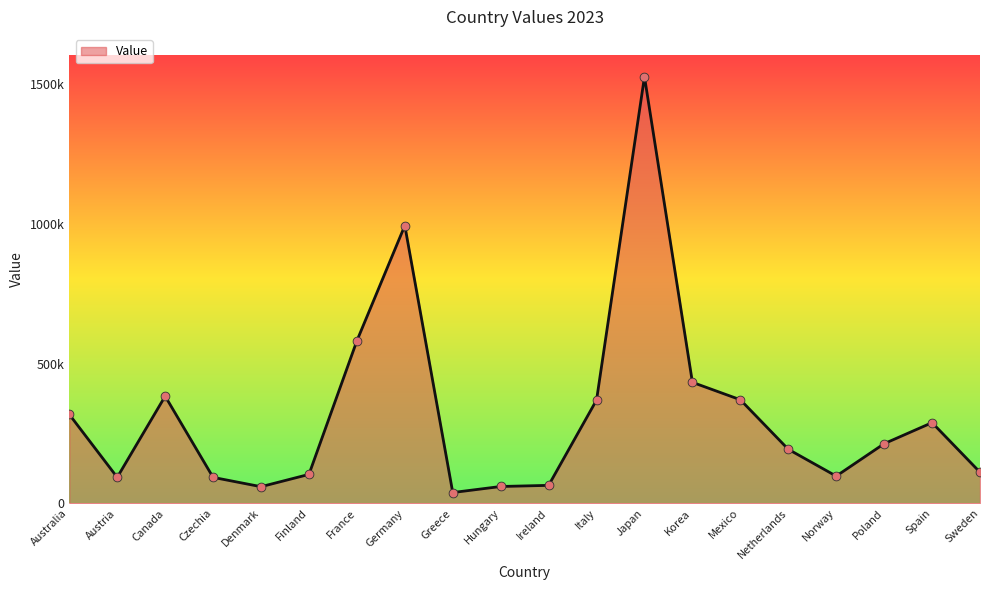

What is the change in value from Canada to Korea?

+49517.7